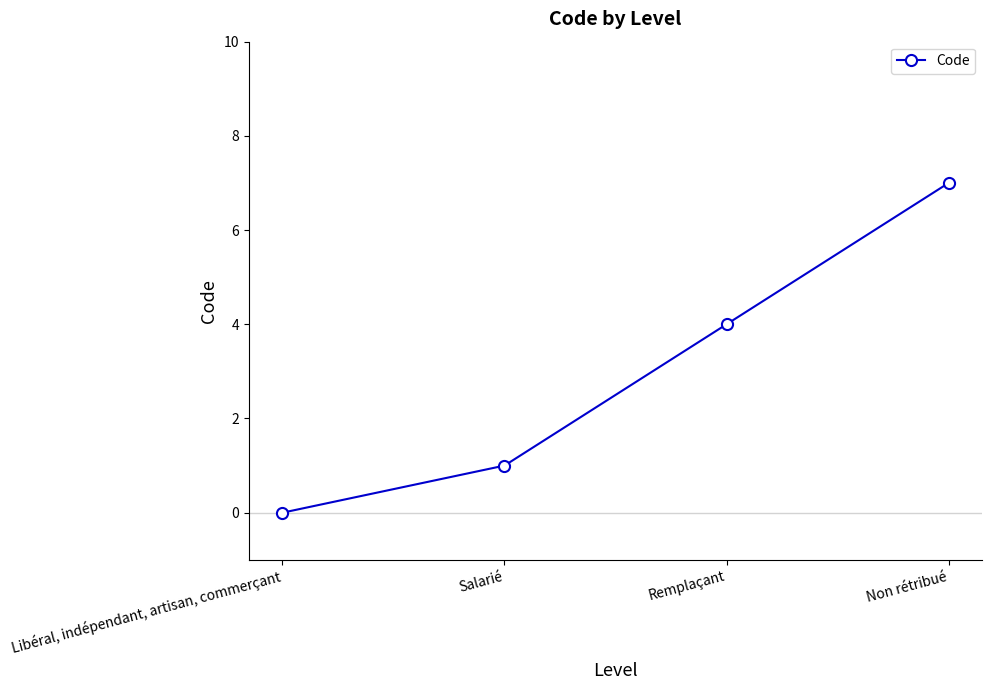

Reading right to left, what are all the values shown in this chart?

Non rétribué=7	Remplaçant=4	Salarié=1	Libéral, indépendant, artisan, commerçant=0